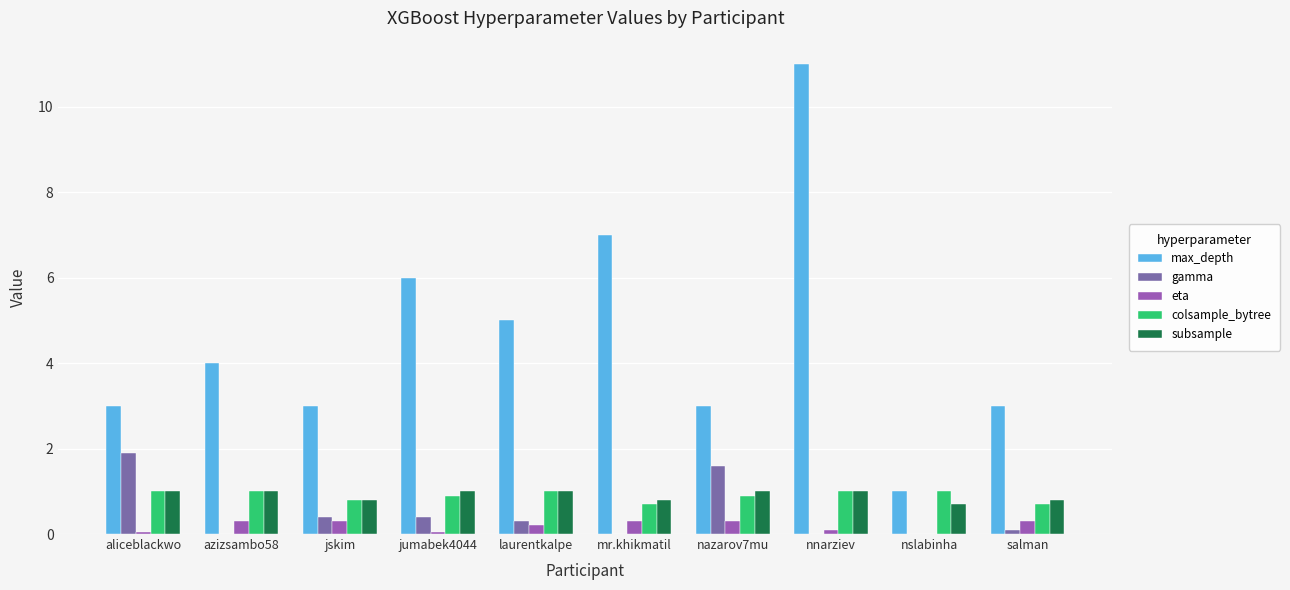

How many distinct data groups are displayed?

5